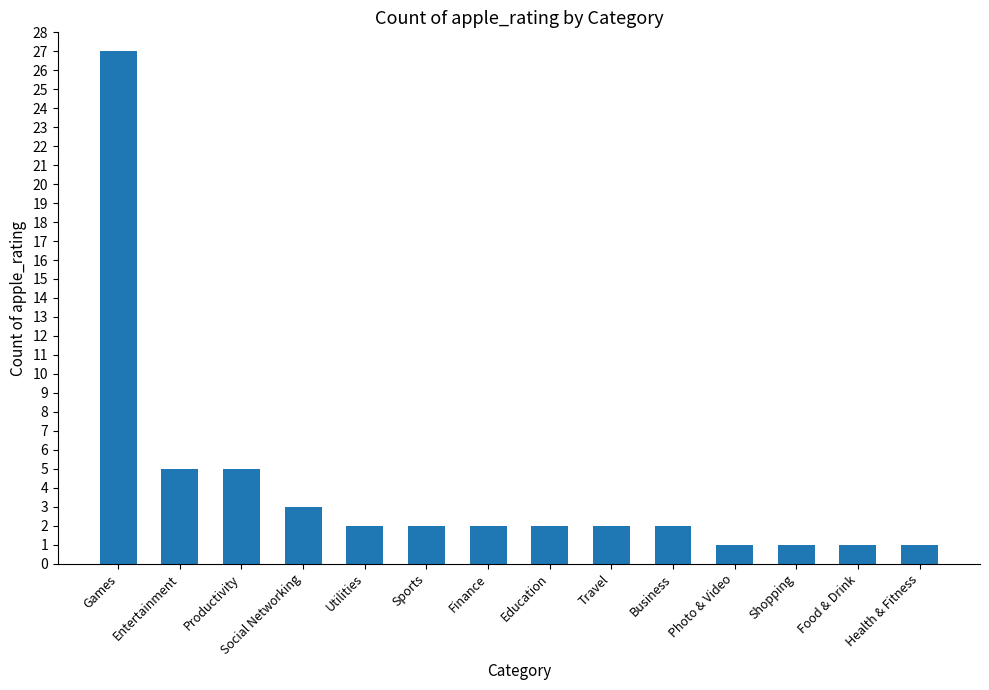

Are the bars horizontal?

No